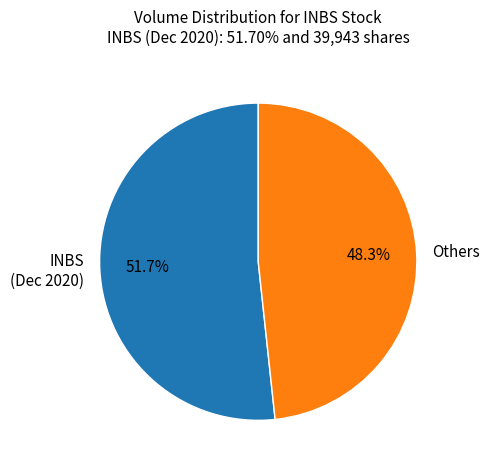

What is the ratio of the value at Others to the value at INBS (Dec 2020)?

0.9